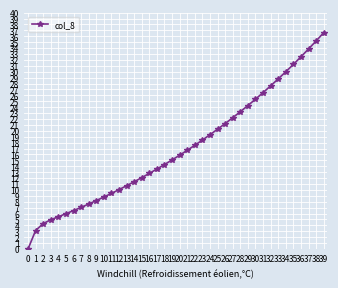

What is the average value?

16.9